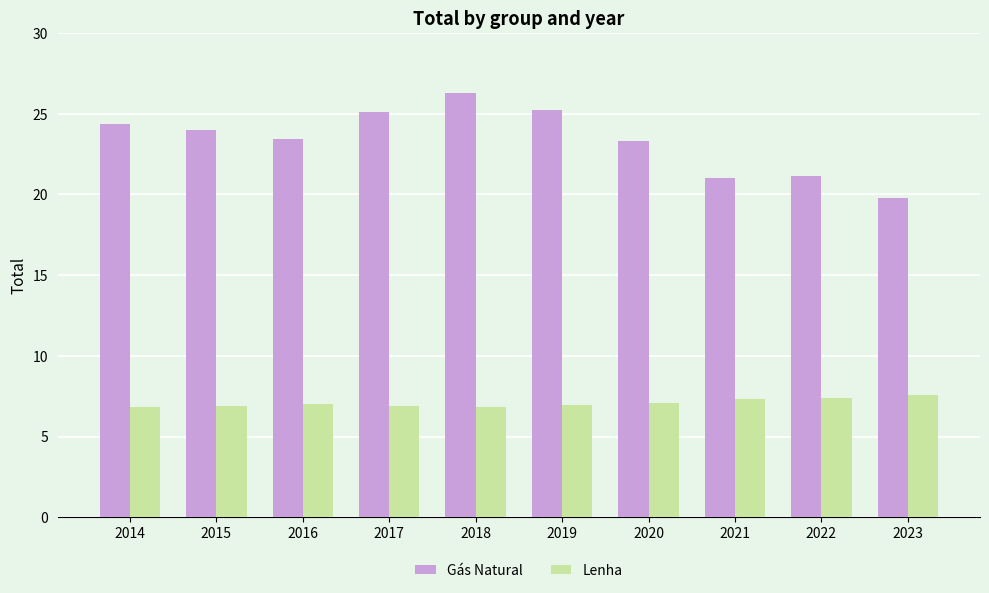

Which series has the widest spread of values?

Gás Natural